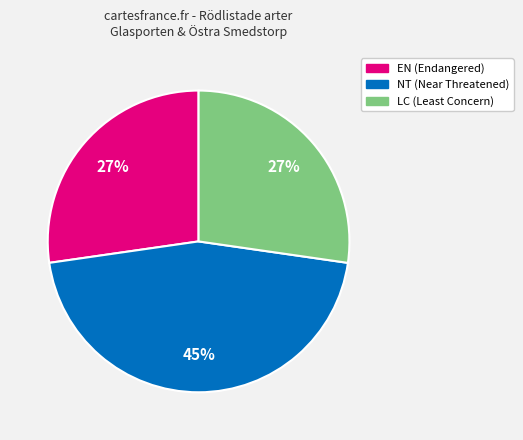

Does any single category account for the majority?

No